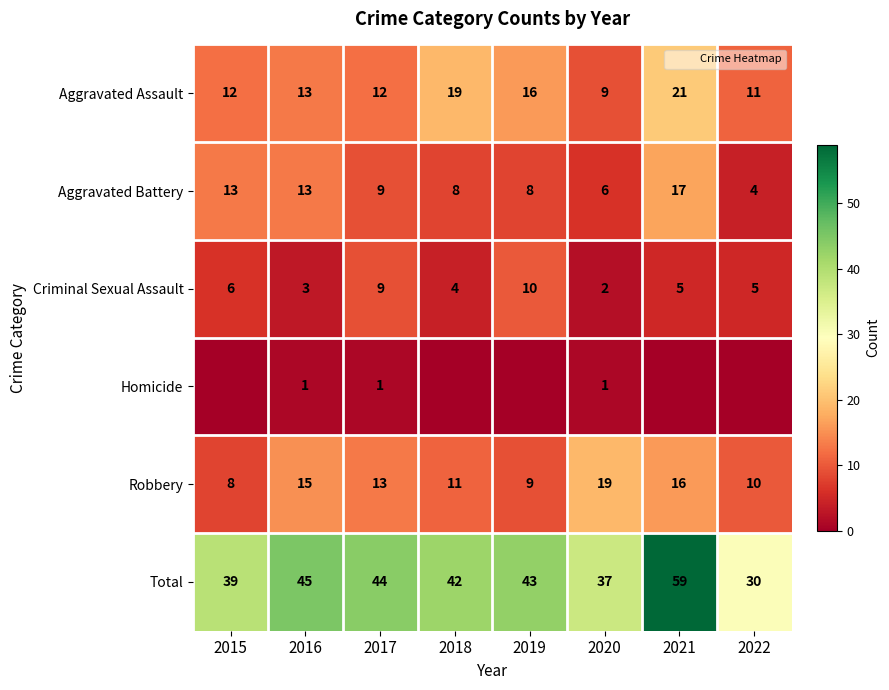

What is the lowest value of the Total series?

30